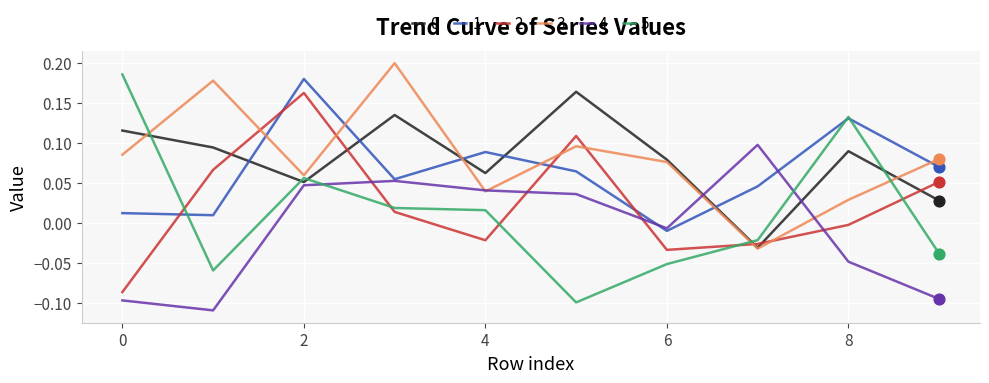

At how many categories does at least one series exceed 0?

10